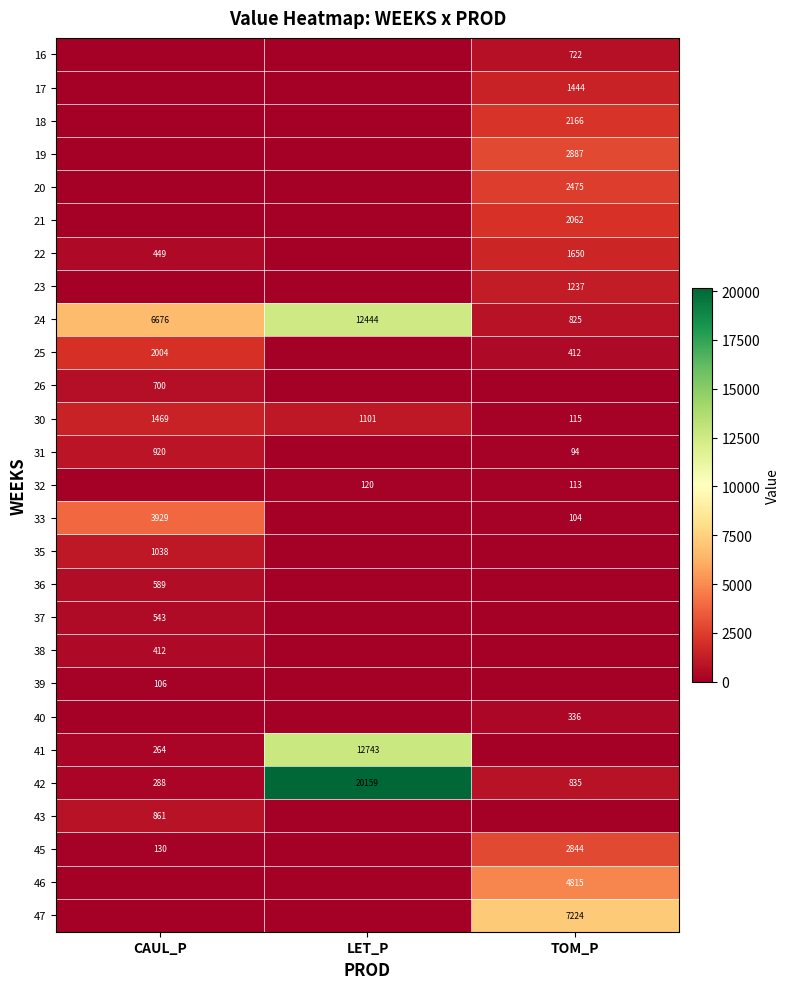

The 45 series shows 960.3 at TOM_P. True or false?

False